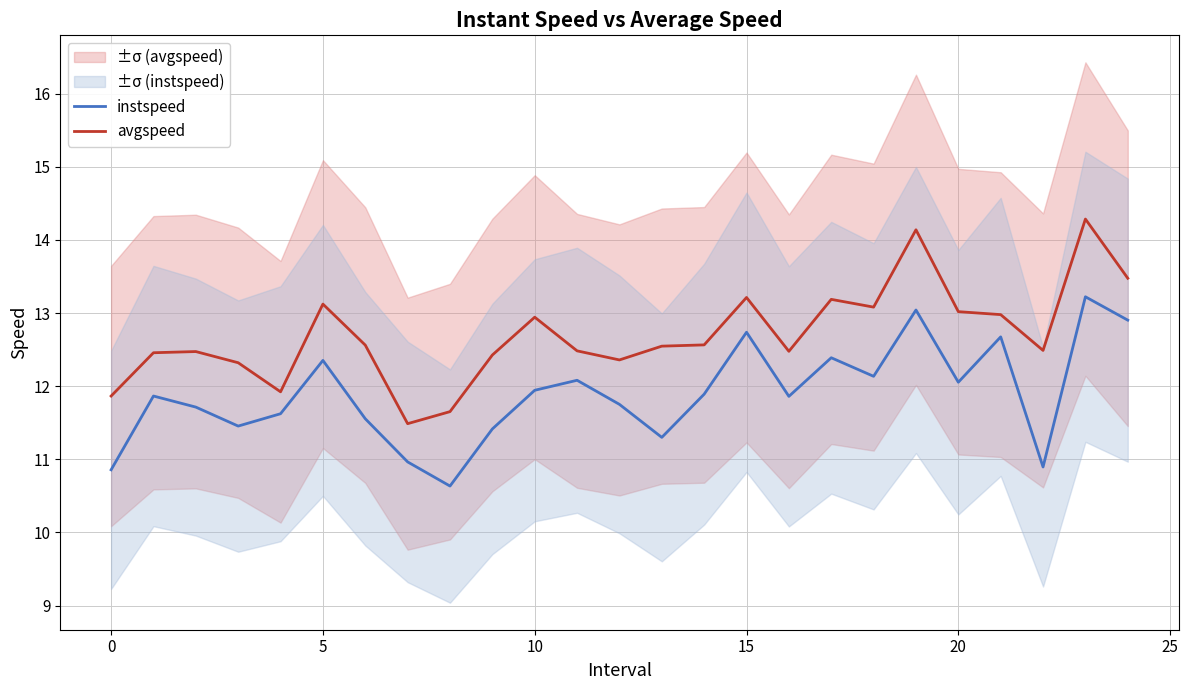

Does the chart have visible grid lines?

Yes